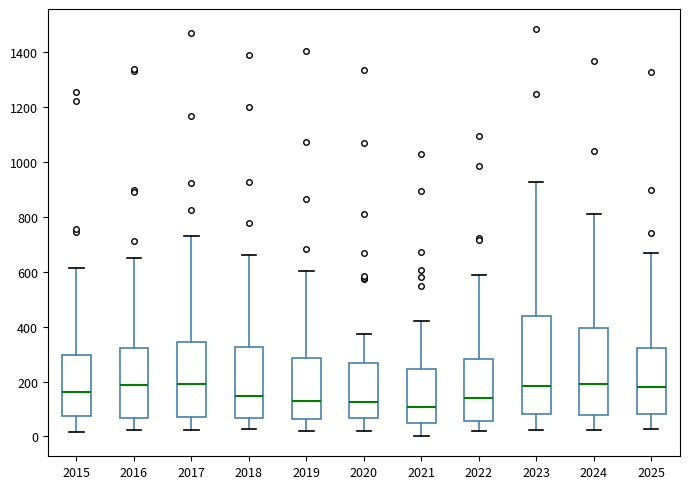

Which box is the tallest, from its lower edge to its upper edge?

2023